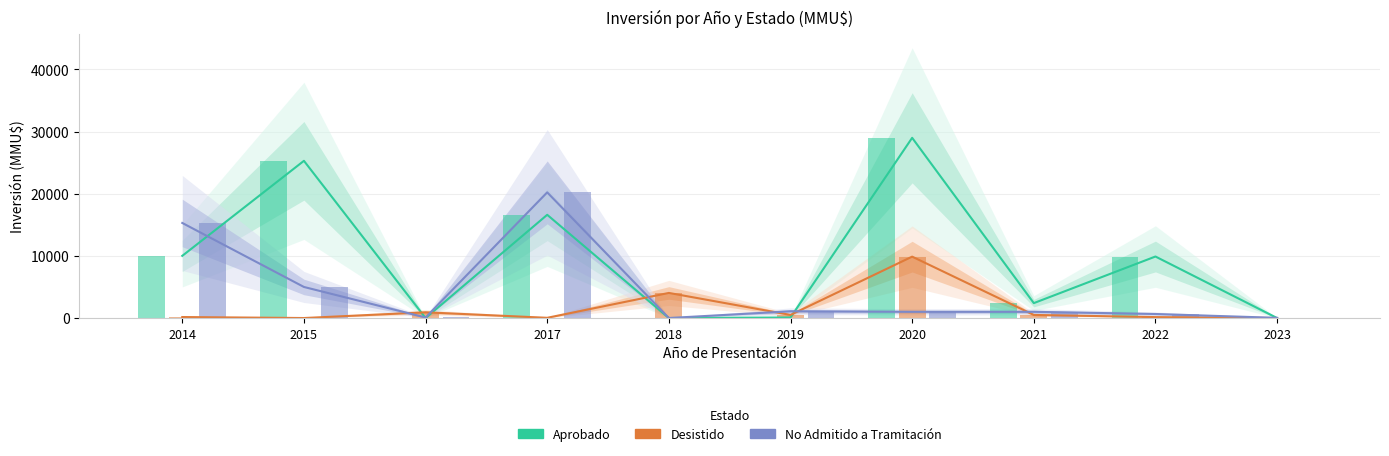

Reading right to left, transcribe all the data shown in this chart.

Aprobado: 2023=0	2022=9900	2021=2400	2020=29000	2019=90	2018=0	2017=16614	2016=0	2015=25300	2014=10010
Desistido: 2023=0	2022=150	2021=500	2020=9881	2019=500	2018=4040	2017=37	2016=922	2015=0	2014=160
No Admitido a Tramitación: 2023=30	2022=650	2021=1000	2020=1000	2019=1086	2018=0	2017=20224	2016=87	2015=5000	2014=15300